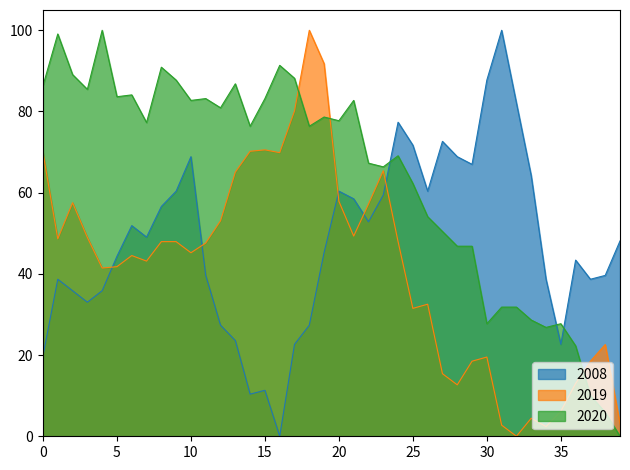

How many lines are shown in the chart?

3